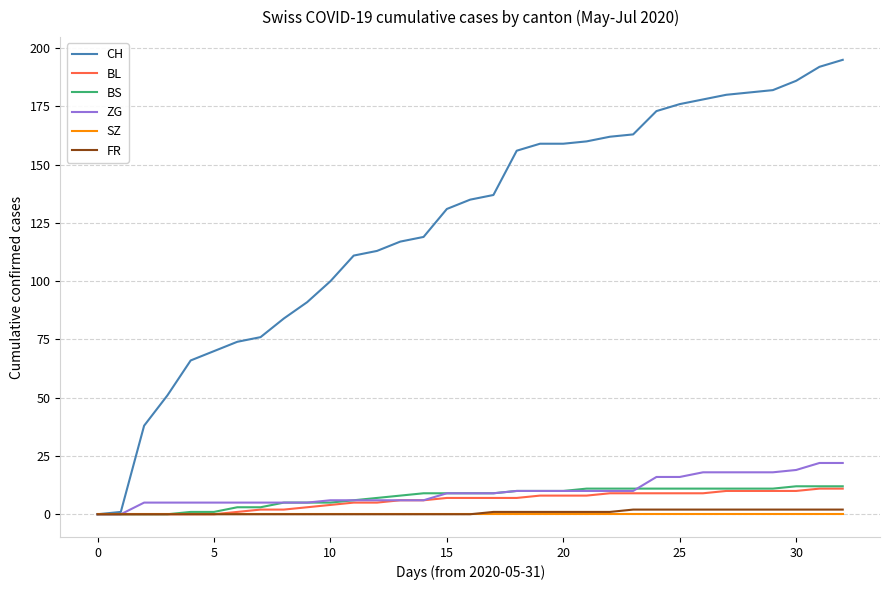

How many lines are shown in the chart?

6